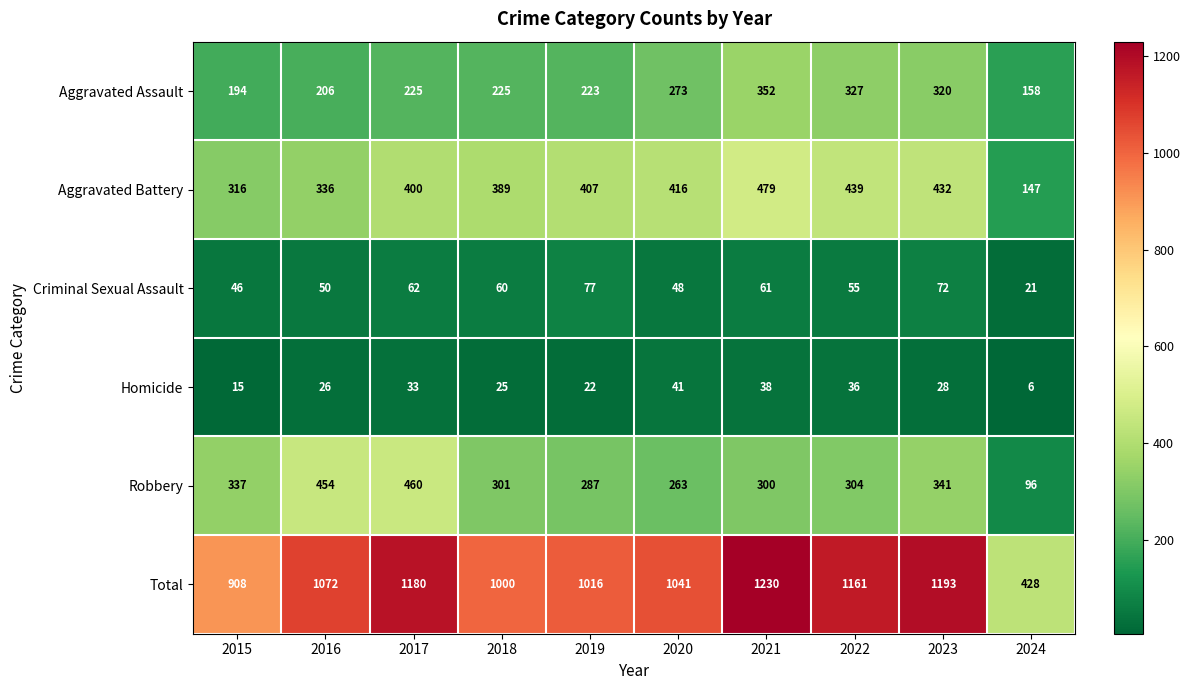

Where does the Homicide series first go above 28?

2017